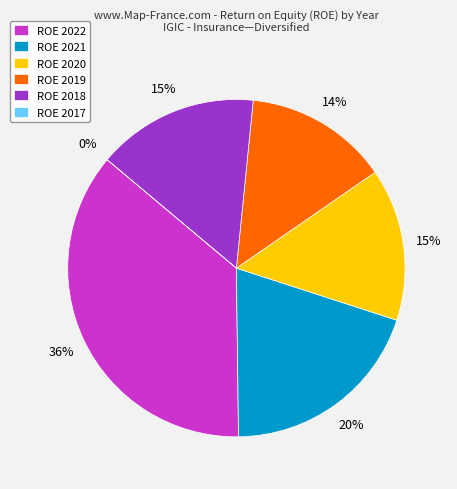

How many segments does this pie chart have?

6